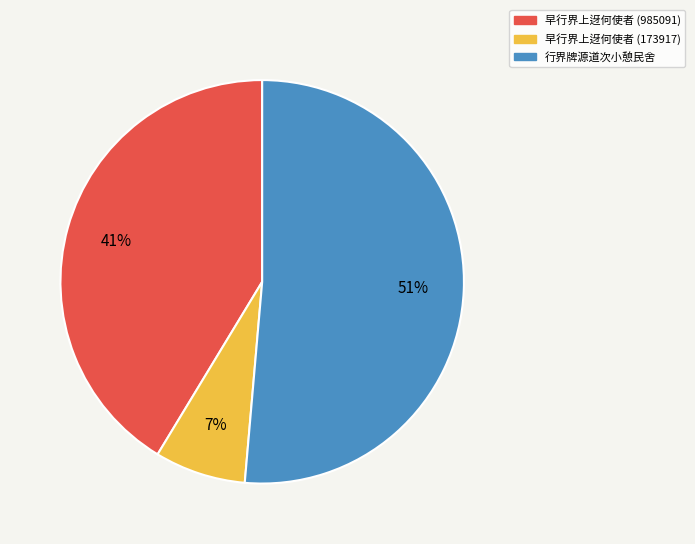

To the nearest percent, what portion does 早行界上迓何使者 (173917) represent?

7%